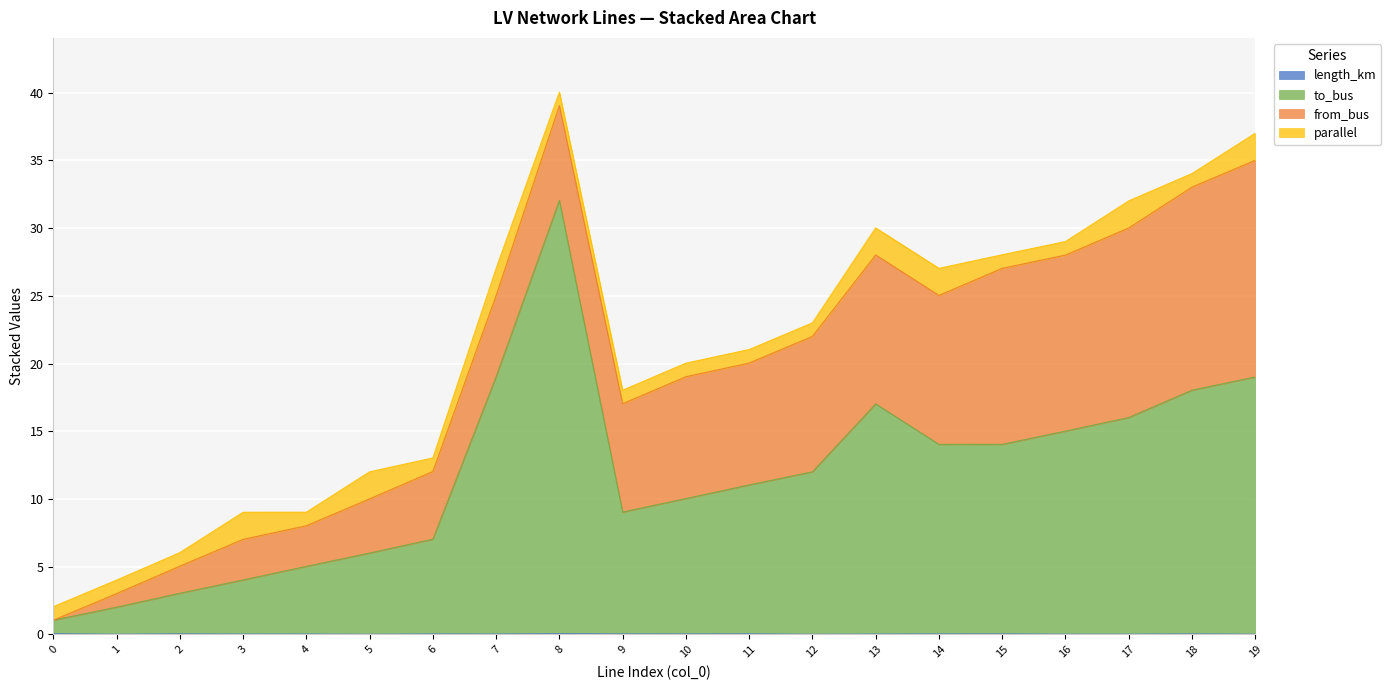

True or false: to_bus and length_km intersect in this chart.

False